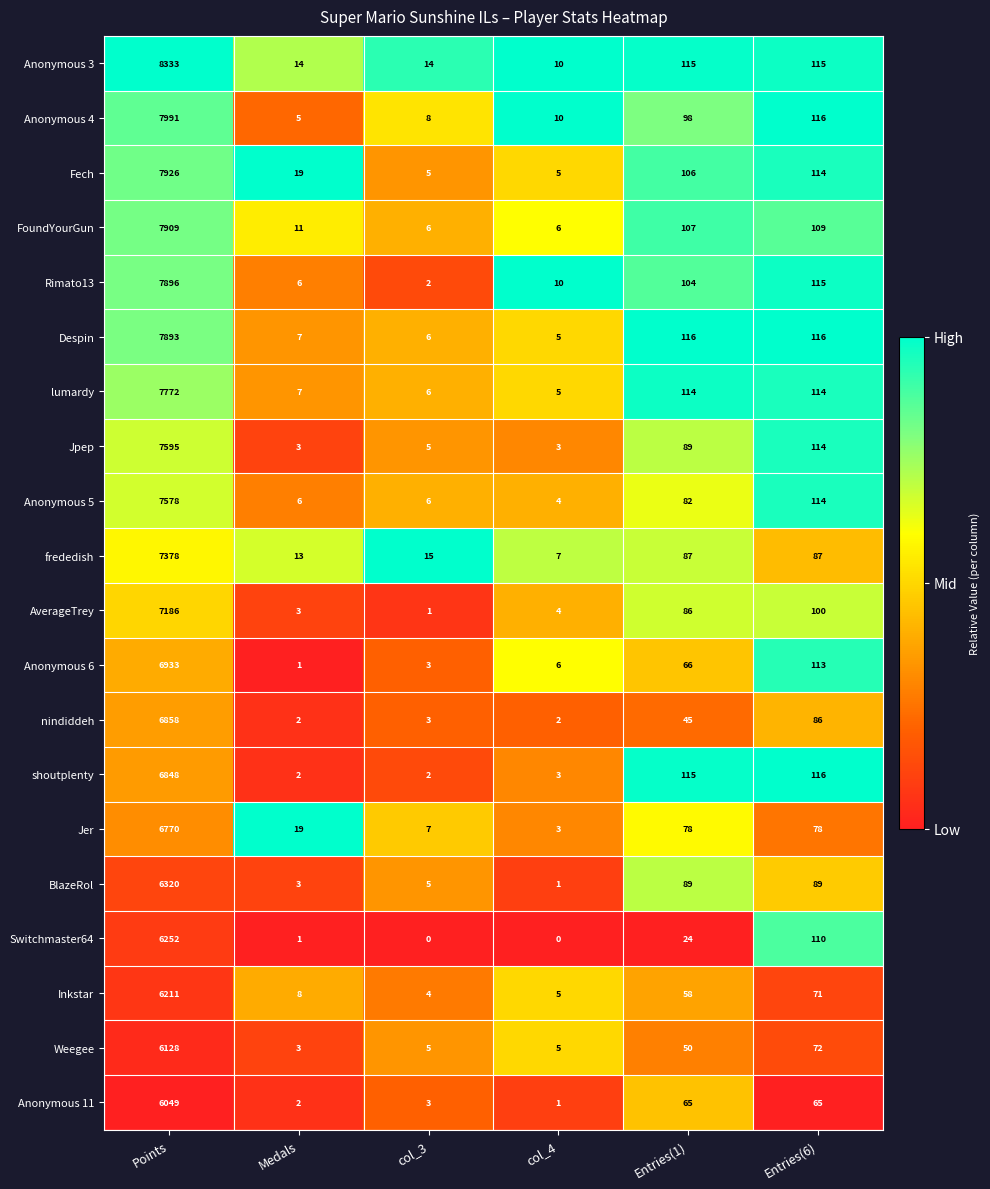

The Anonymous 6 series shows 66 at Entries(1). True or false?

True